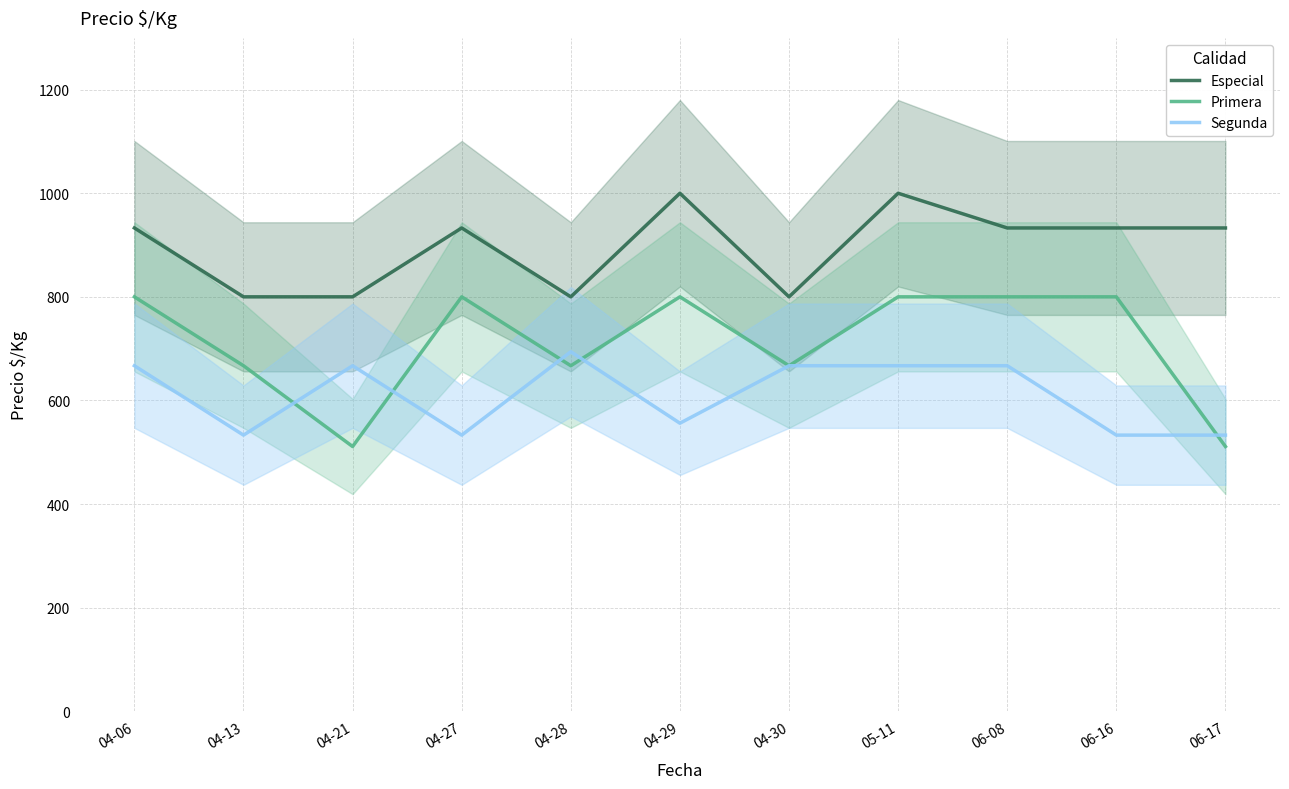

What is the minimum value shown in the chart?

511